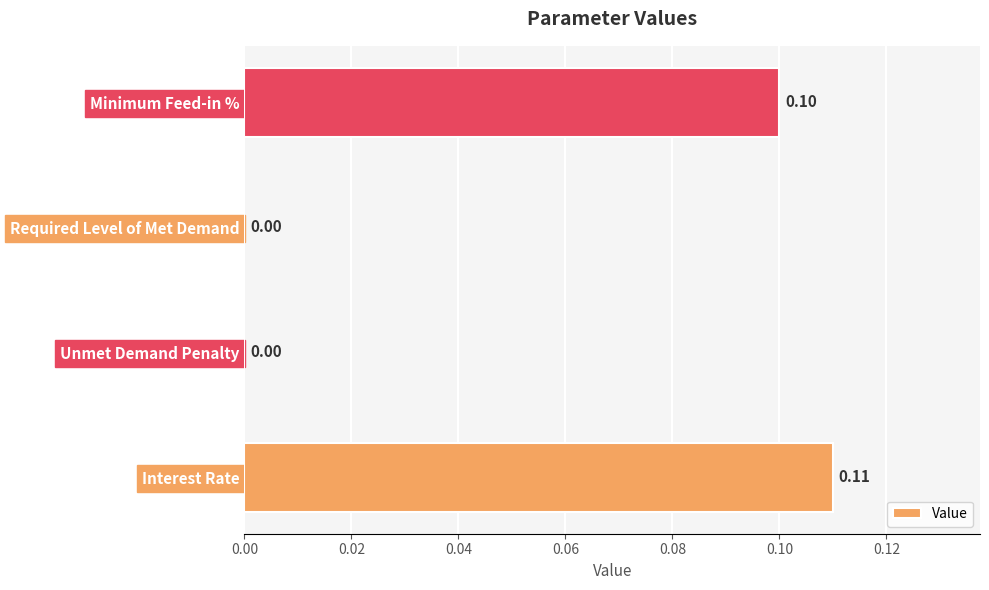

How many data points are above 0?

2